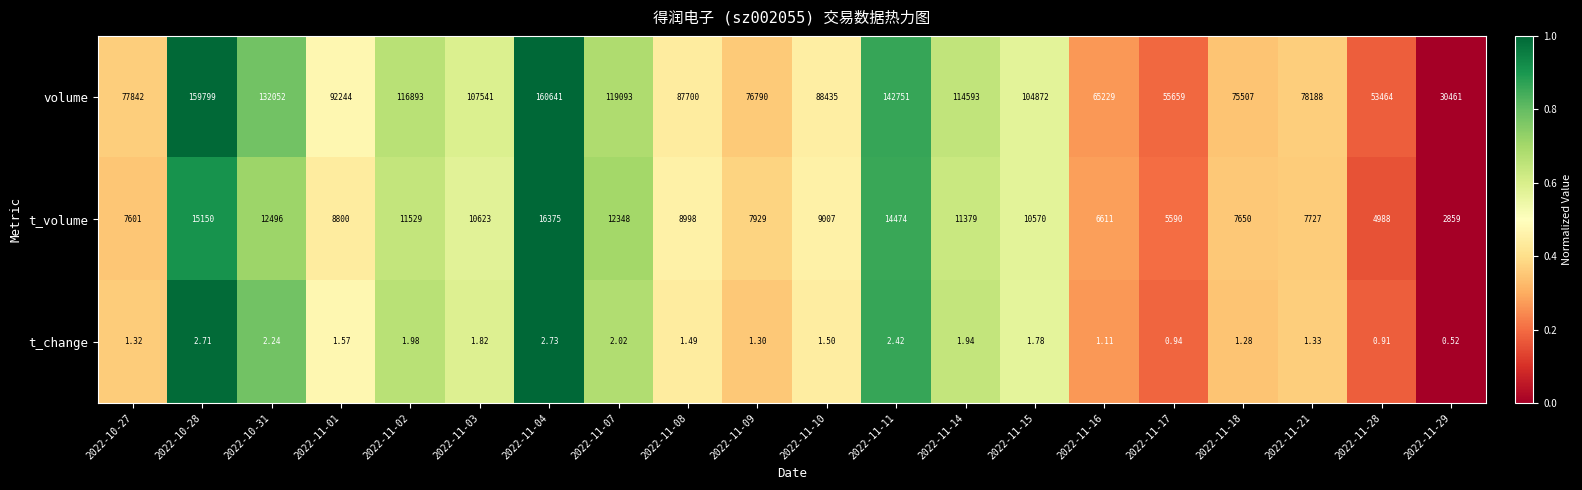

Which series has the largest range (max minus min)?

volume